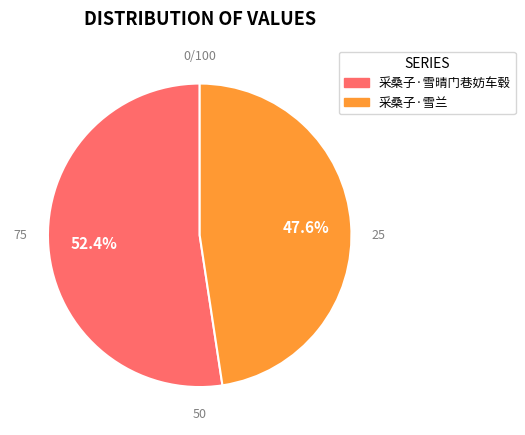

To the nearest percent, what is the average slice percentage?

50%